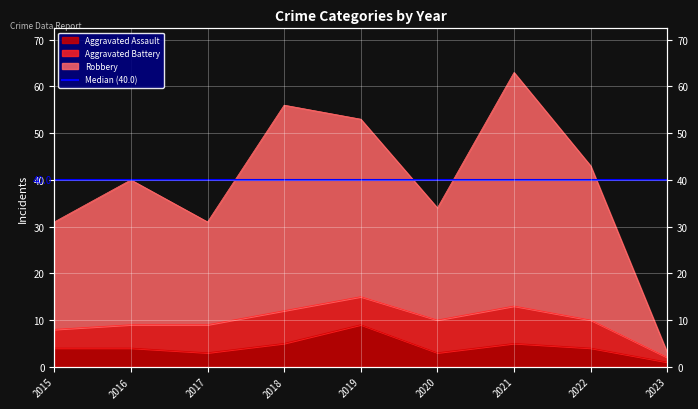

How many Aggravated Assault values are between 3 and 5?

7